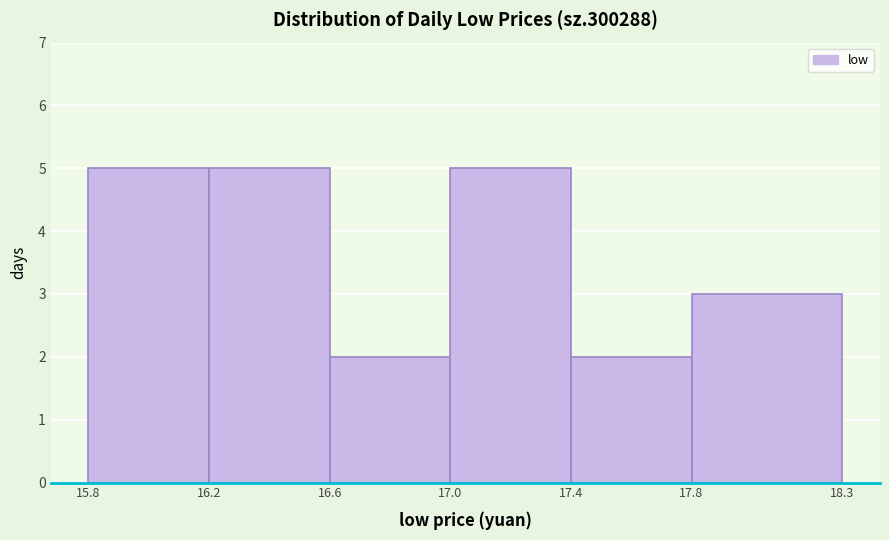

Reading left to right, transcribe this chart: for each bar, give the range it covers on the x-axis and its height. The values are not printed on the chart, so give them approximately, as read against the axis.

15.8 to 16.2: 5
16.2 to 16.6: 5
16.6 to 17.0: 2
17.0 to 17.4: 5
17.4 to 17.8: 2
17.8 to 18.3: 3